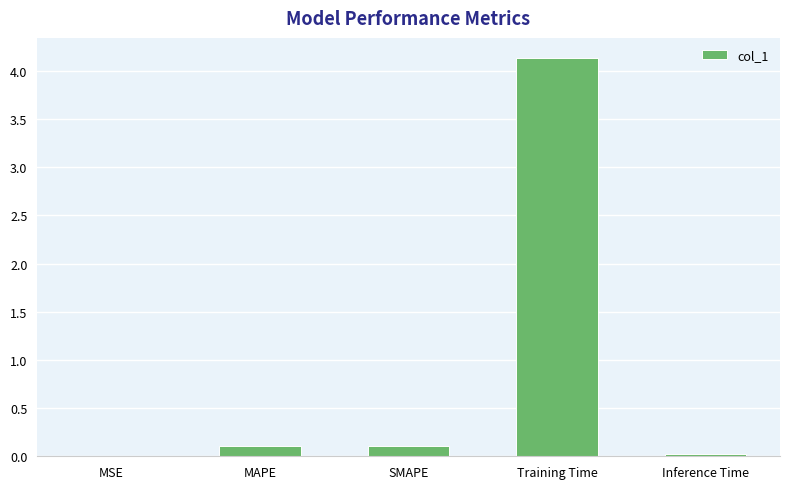

Which category has the highest value across all series?

Training Time